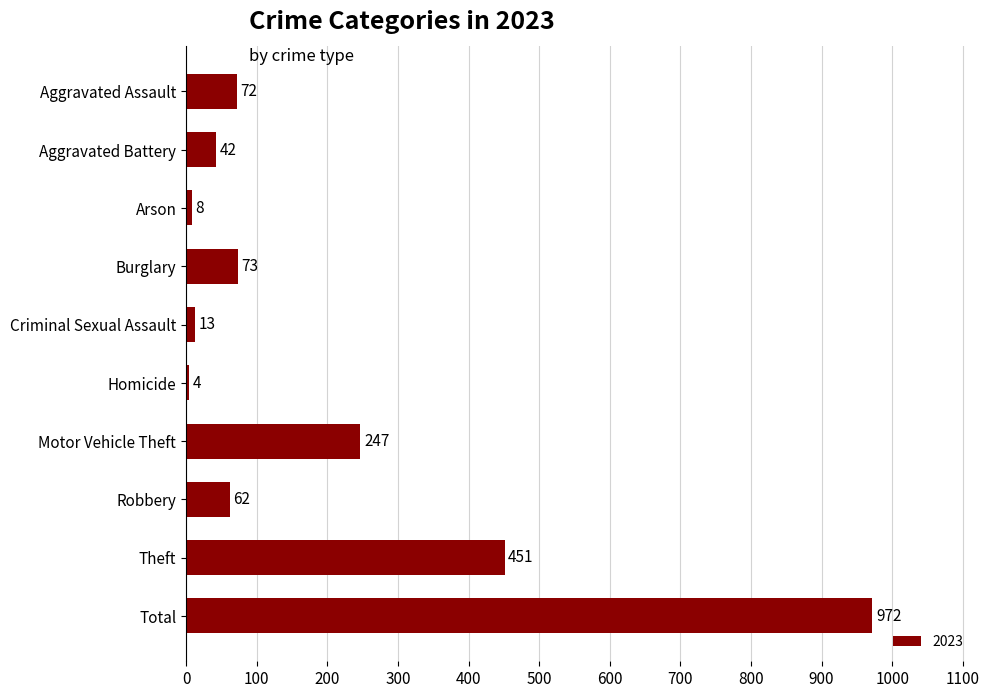

List the labels in order of value, smallest first.

Homicide, Arson, Criminal Sexual Assault, Aggravated Battery, Robbery, Aggravated Assault, Burglary, Motor Vehicle Theft, Theft, Total